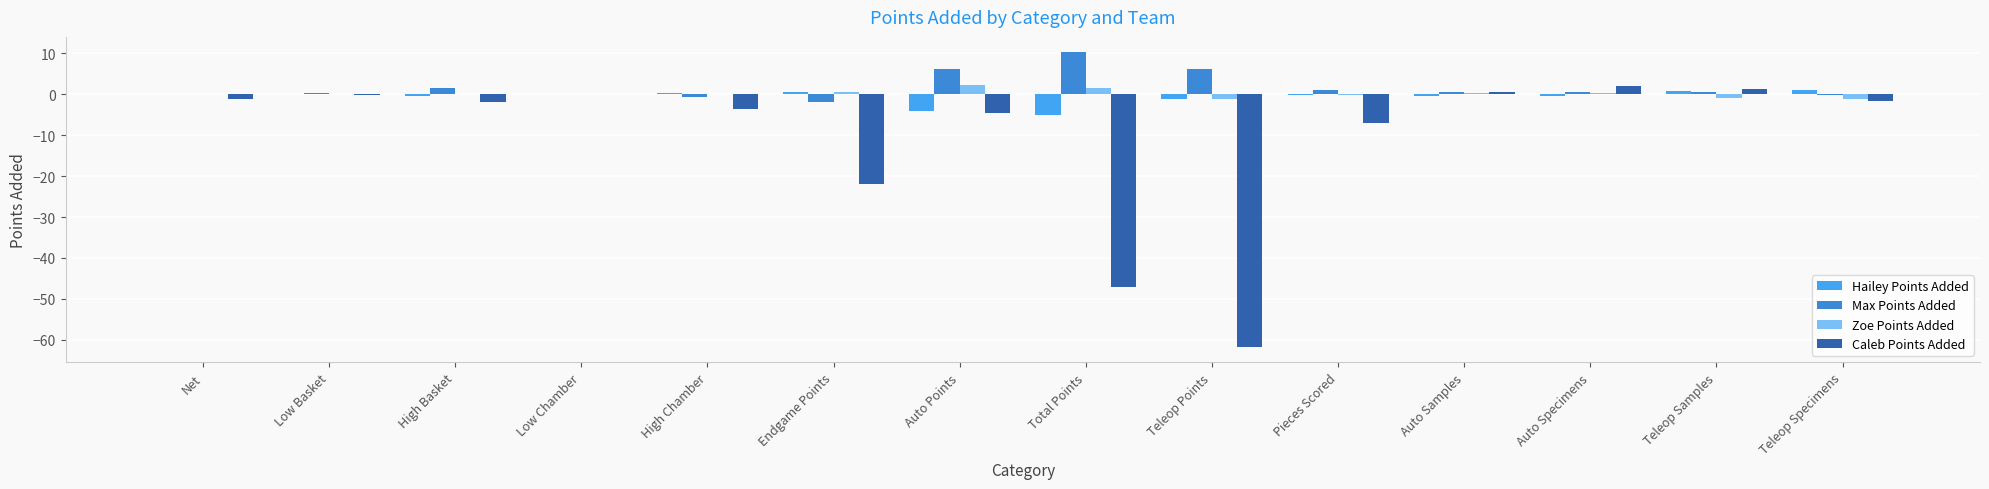

Is the value of Hailey Points Added at Teleop Points greater than the value of Caleb Points Added at High Chamber?

Yes